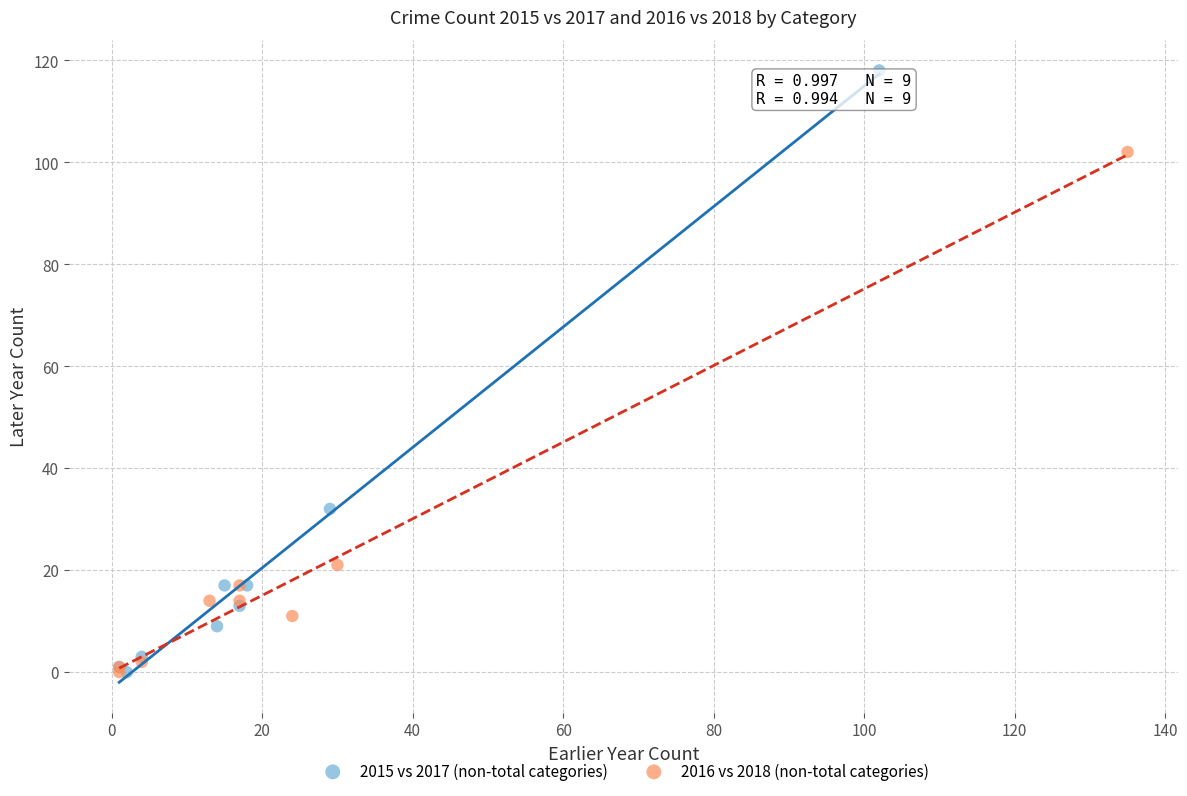

Which series has the widest spread of Y values?

2015 vs 2017 (non-total categories)